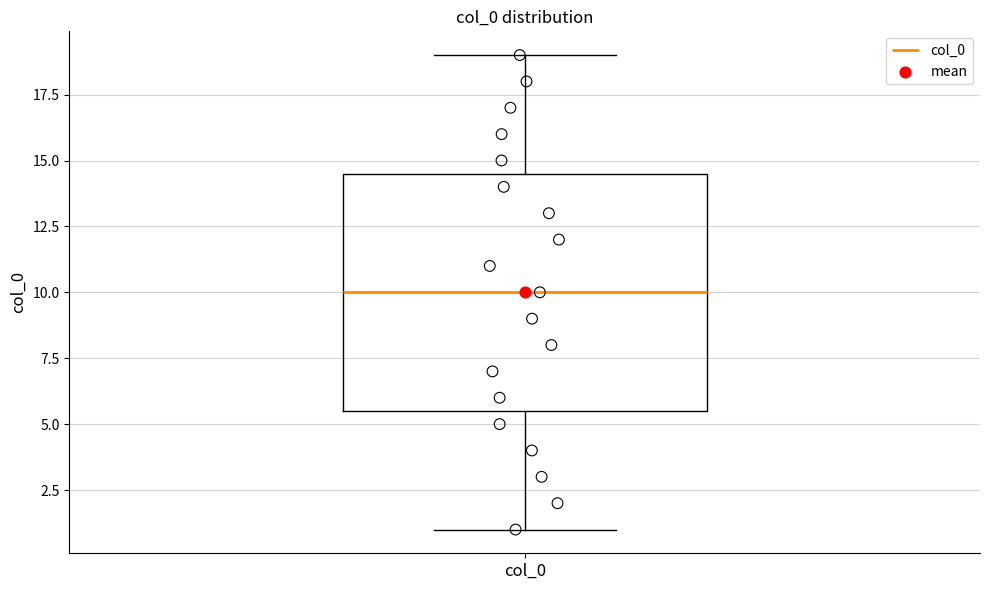

Where is the upper edge of the box for col_0 on the y-axis? The values are not printed on the chart, so give them approximately, as read against the axis.

14.5